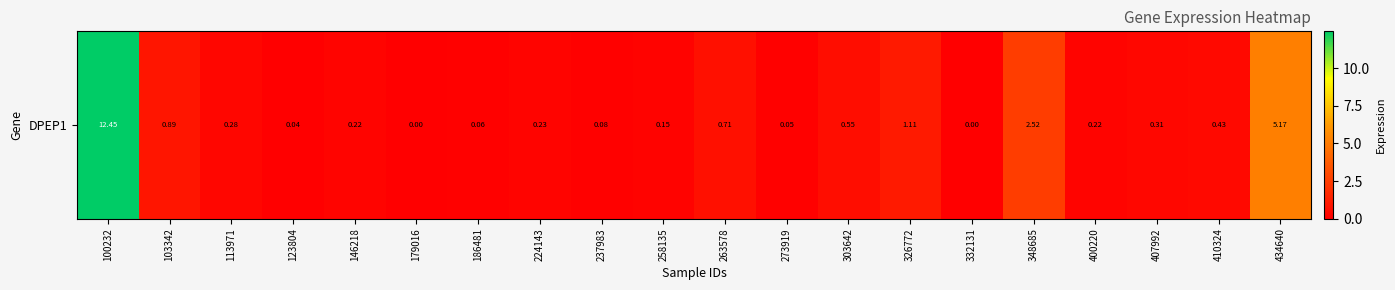

What is the maximum value shown in the chart?

12.4